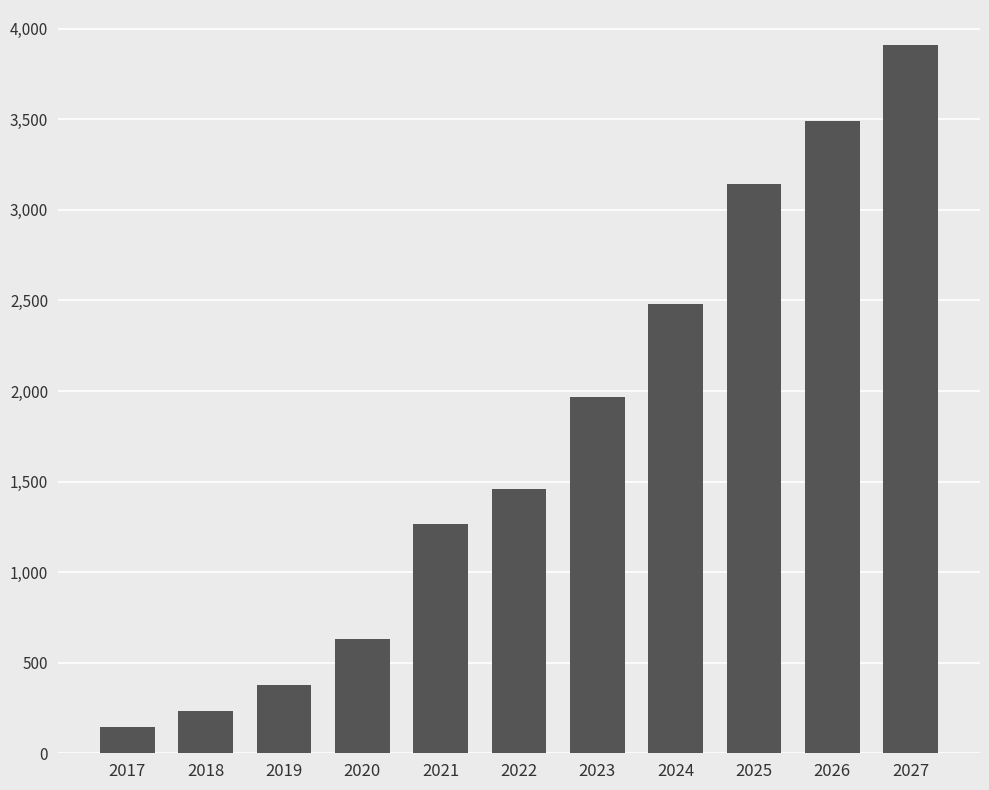

List the labels in order of value, smallest first.

2017, 2018, 2019, 2020, 2021, 2022, 2023, 2024, 2025, 2026, 2027